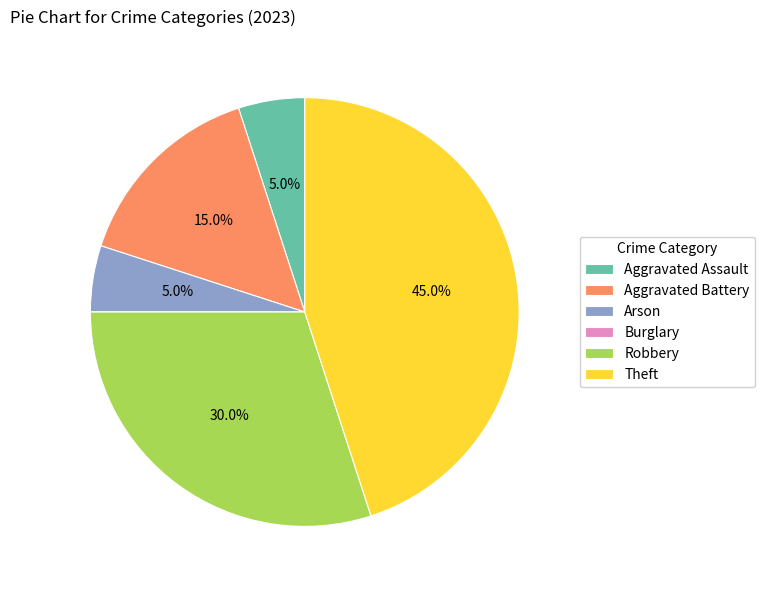

Approximately how many times larger is the value at Theft compared to Aggravated Battery?

3.0